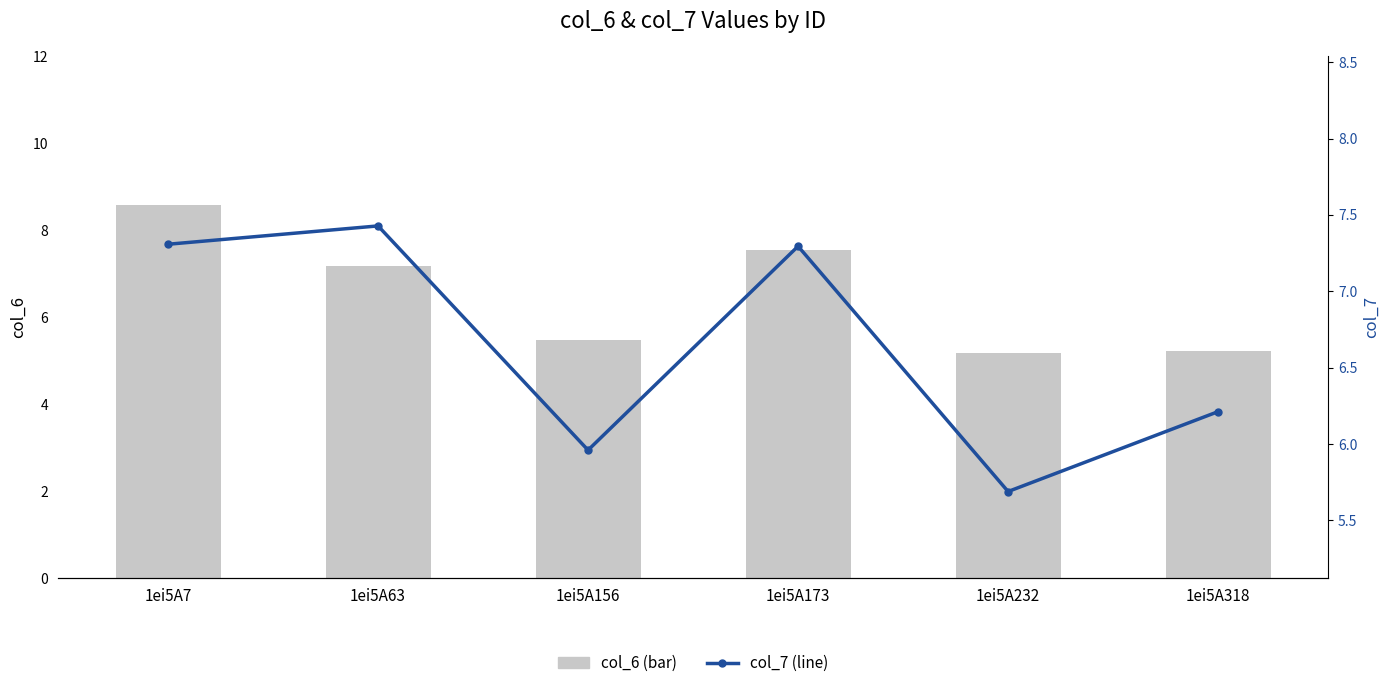

Which has a higher value, 1ei5A63 or 1ei5A173?

1ei5A173